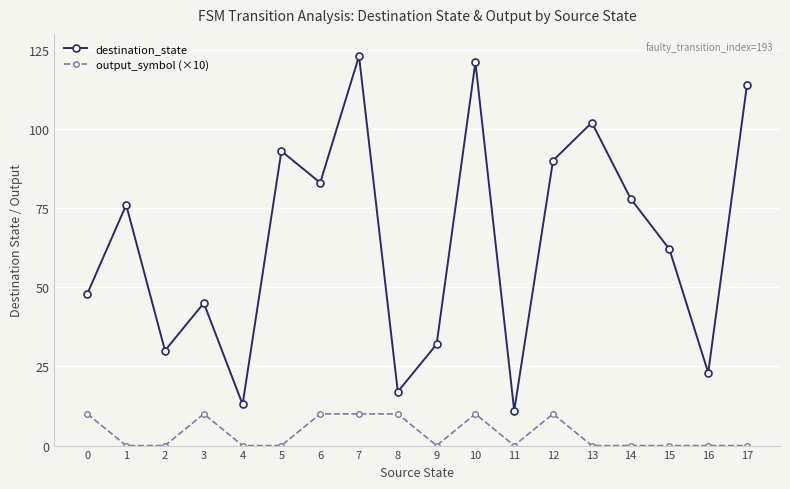

What is the sum of the destination_state values at 5 and 9?

125